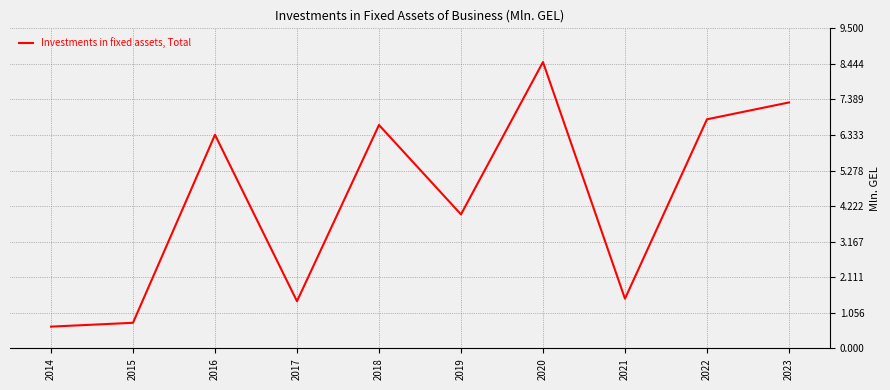

The chart shows a value of 4.0 at 2019. True or false?

True